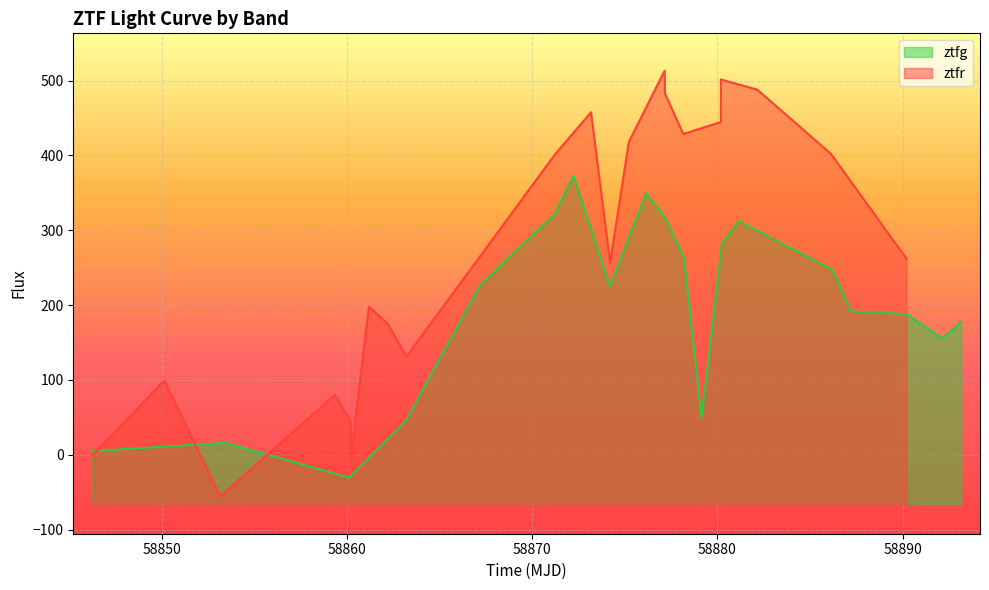

What is the highest value of the ztfg series?

372.9